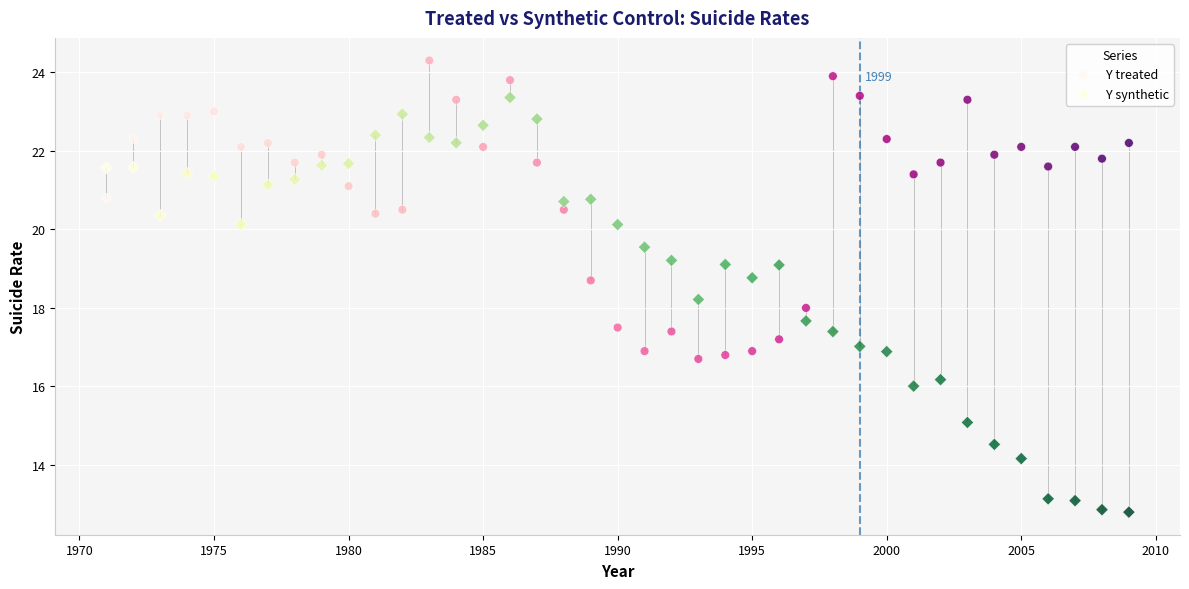

Which series reaches the minimum Y coordinate?

Y synthetic